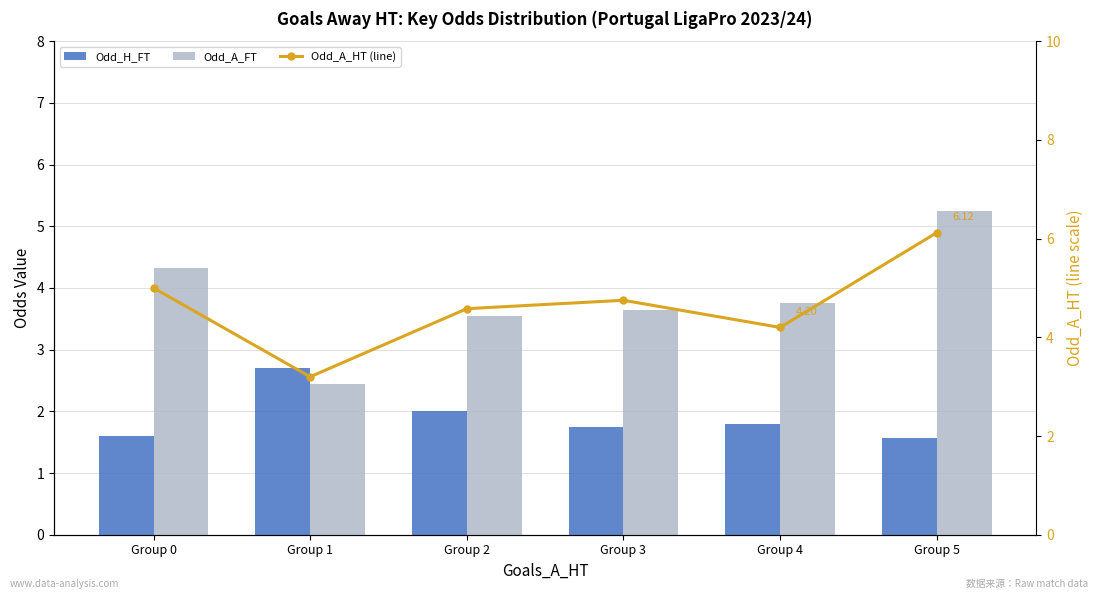

What is the difference between the second highest and second lowest values in the Odd_A_FT series?

0.8